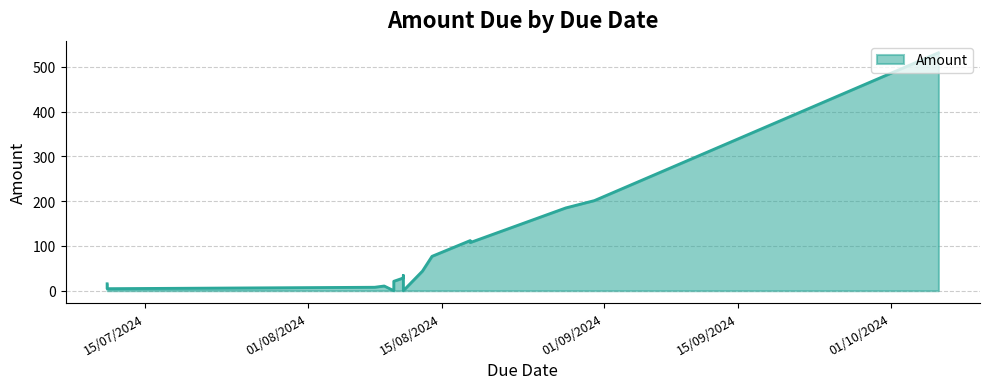

Which label corresponds to the largest value in the chart?

06/10/2024